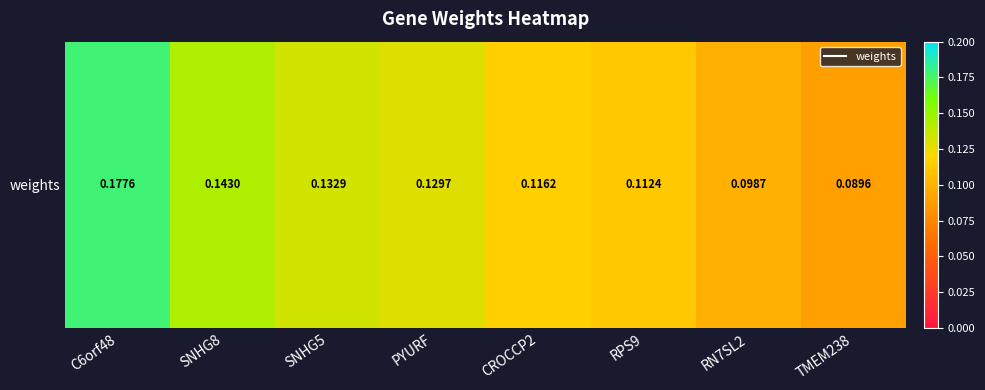

How many values are between 0 and 1?

8